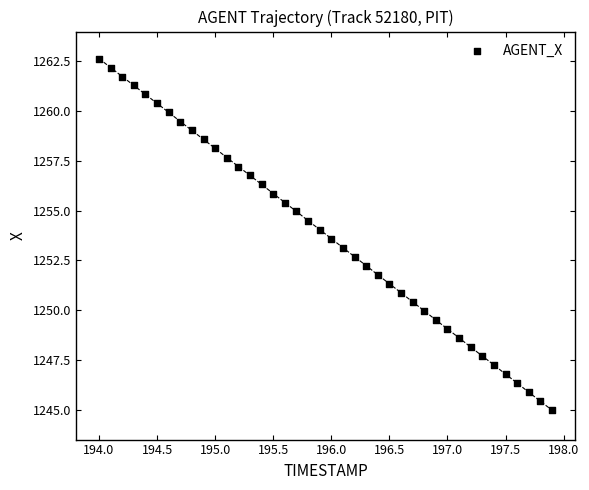

What is the range of Y values (max minus min)?

17.7